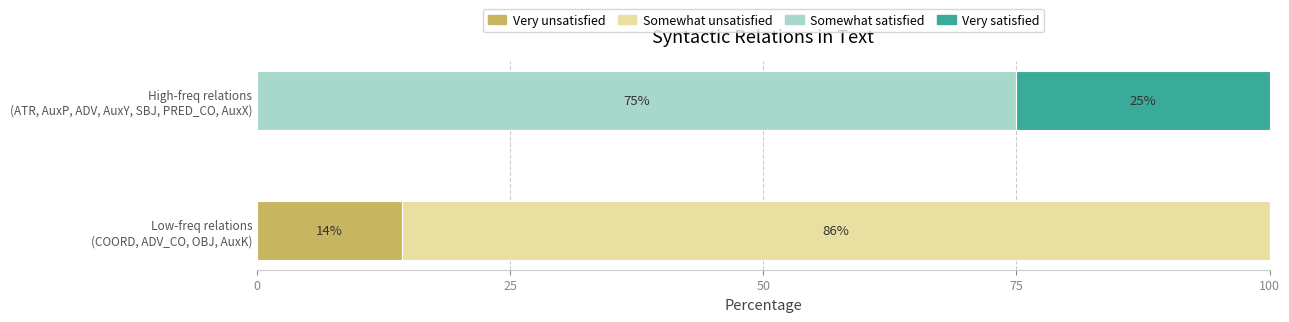

What is the maximum value for Very unsatisfied?

14.3